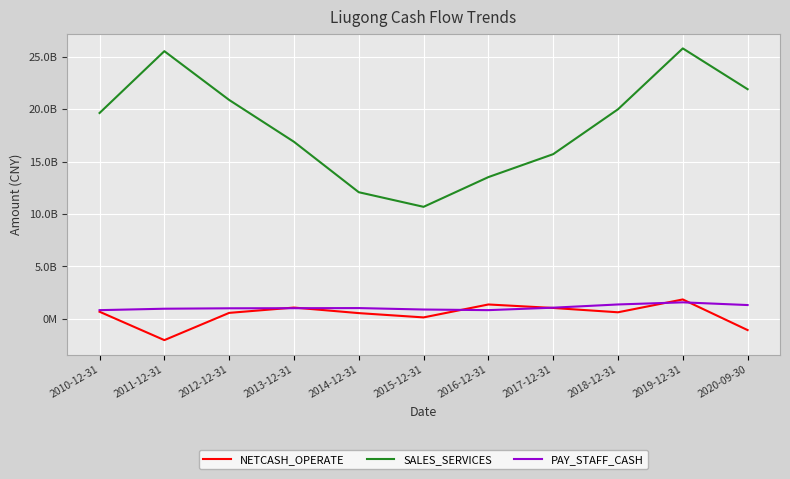

The value of SALES_SERVICES at 2019-12-31 is 25790545527.9. True or false?

True